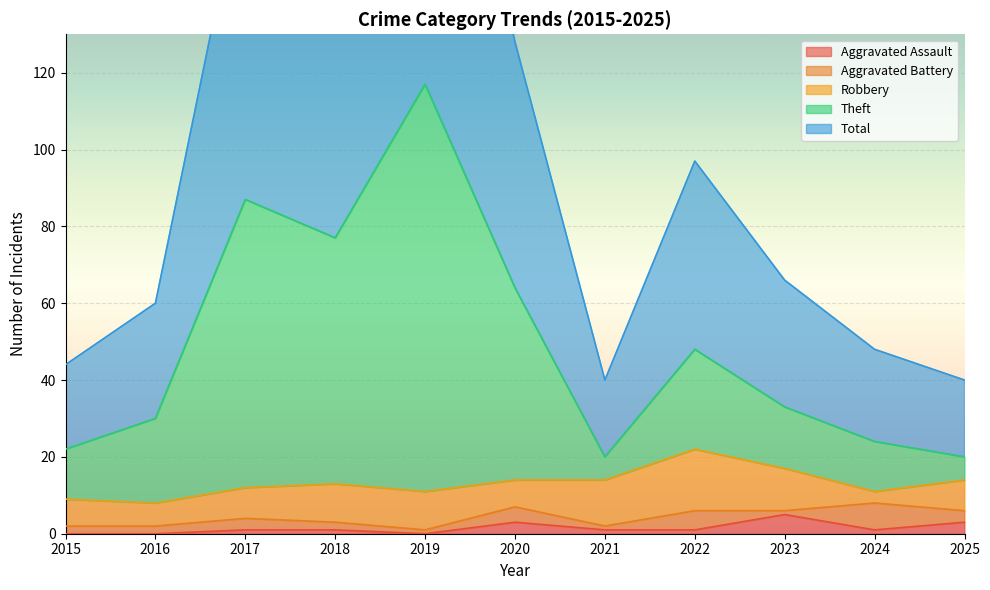

What value does the Theft series have at 2020, to the nearest 5?

65